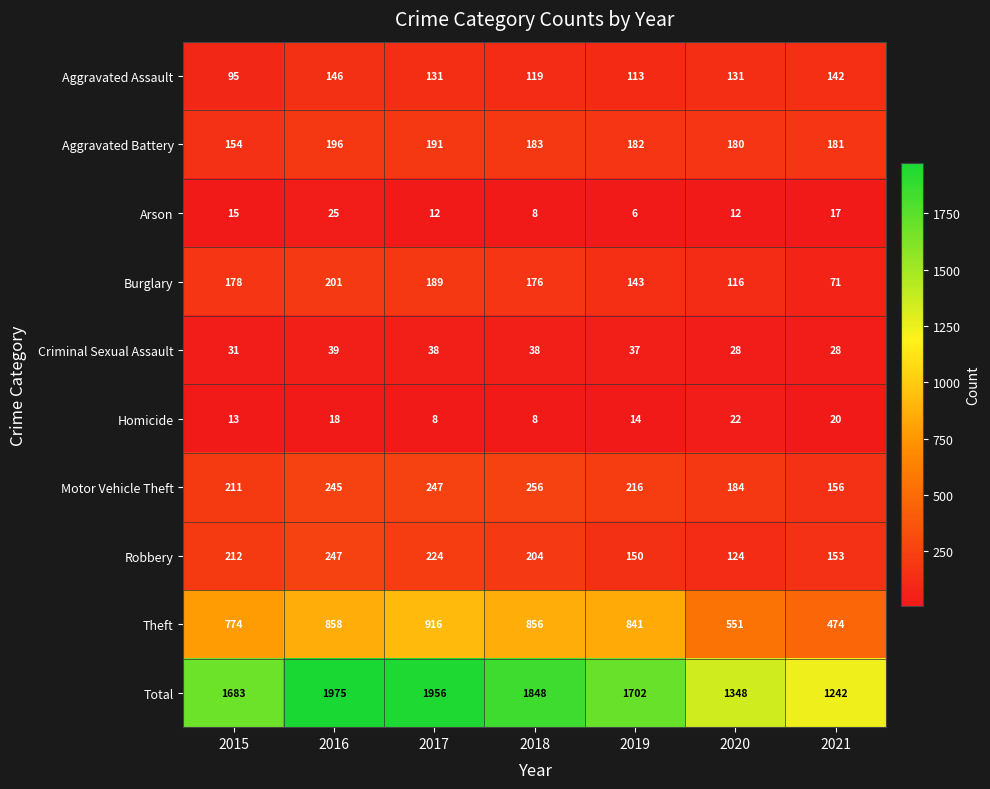

At which category is the sum across all series the highest?

2016